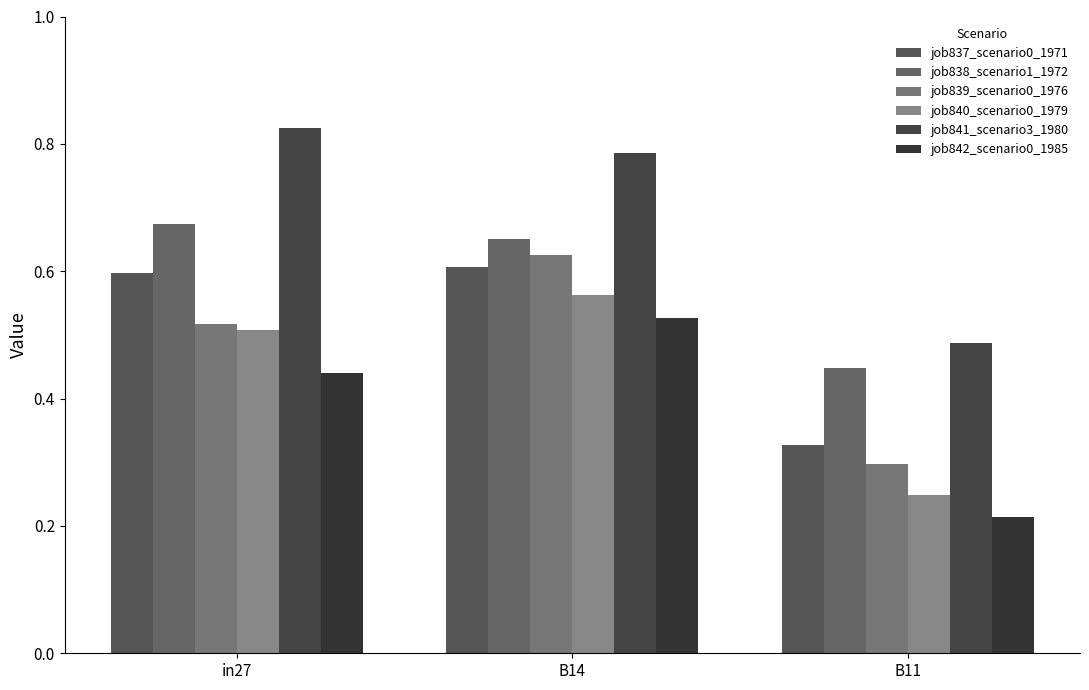

Is it true that job842_scenario0_1985 equals 0.9 at B14?

False